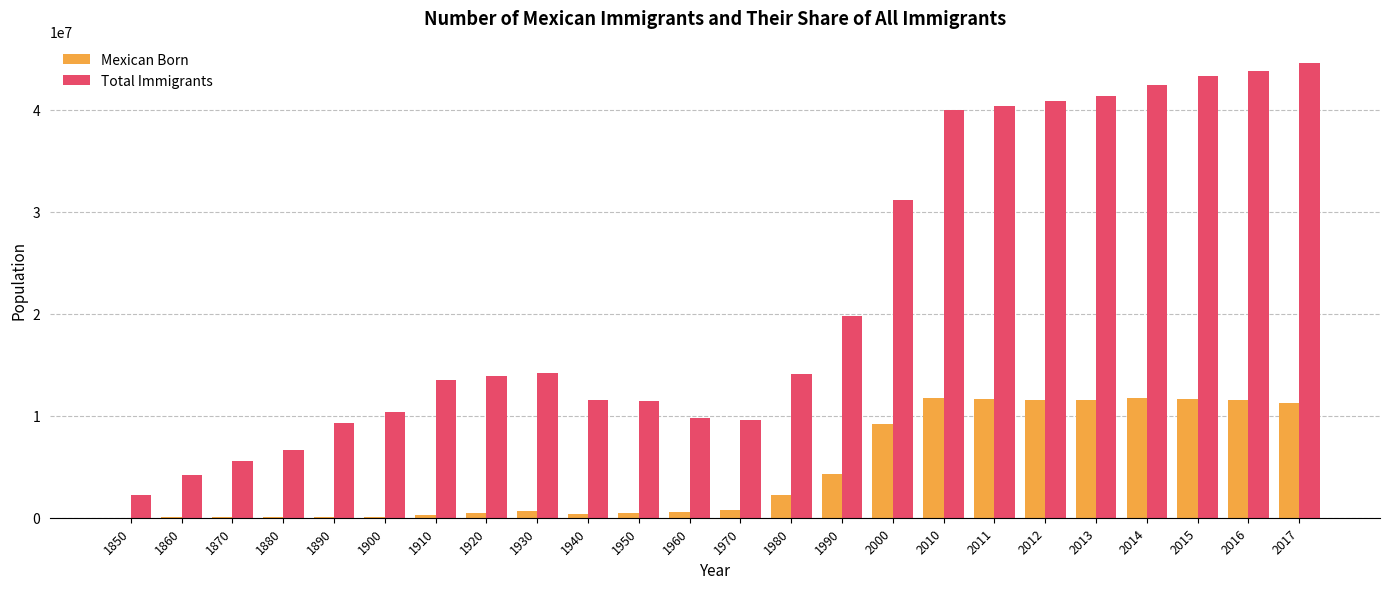

Is it true that Mexican Born equals 759700 at 1970?

True